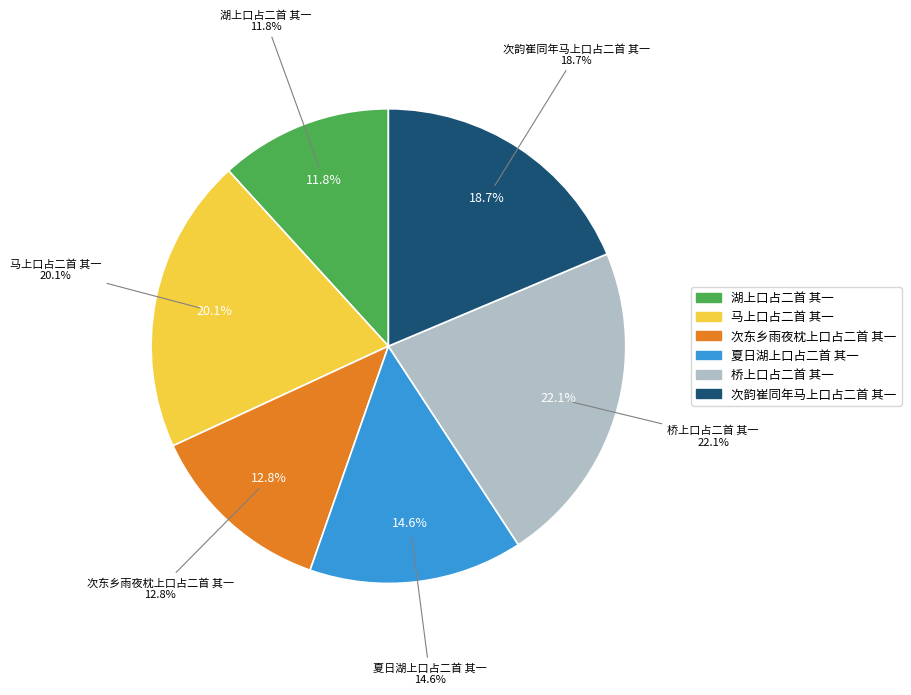

Count the number of slices in the pie.

6